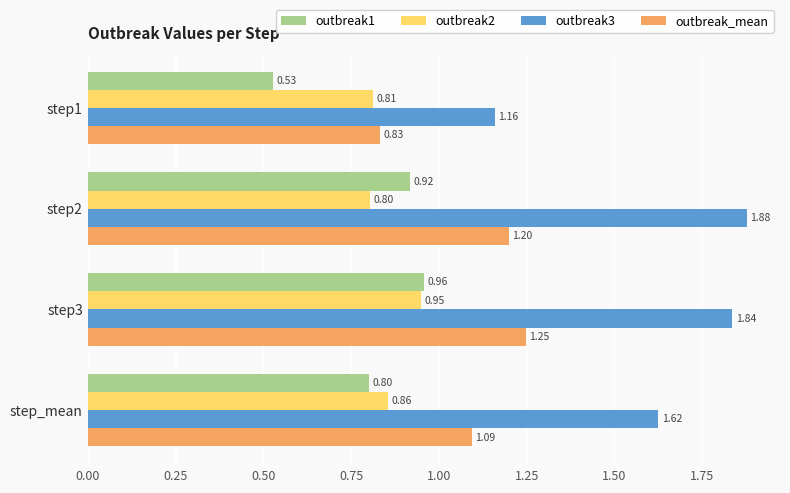

At which category is the sum across all series the highest?

step3